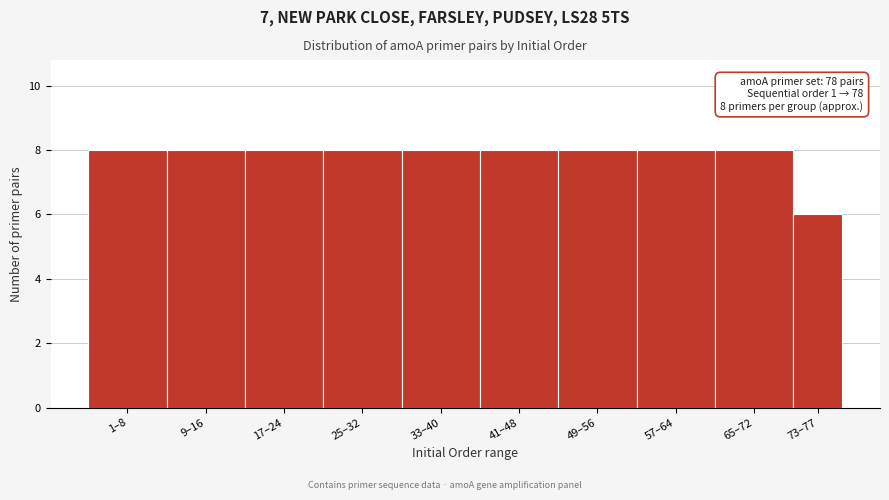

Reading left to right, extract all data points from this chart.

1–8=8	9–16=8	17–24=8	25–32=8	33–40=8	41–48=8	49–56=8	57–64=8	65–72=8	73–77=6